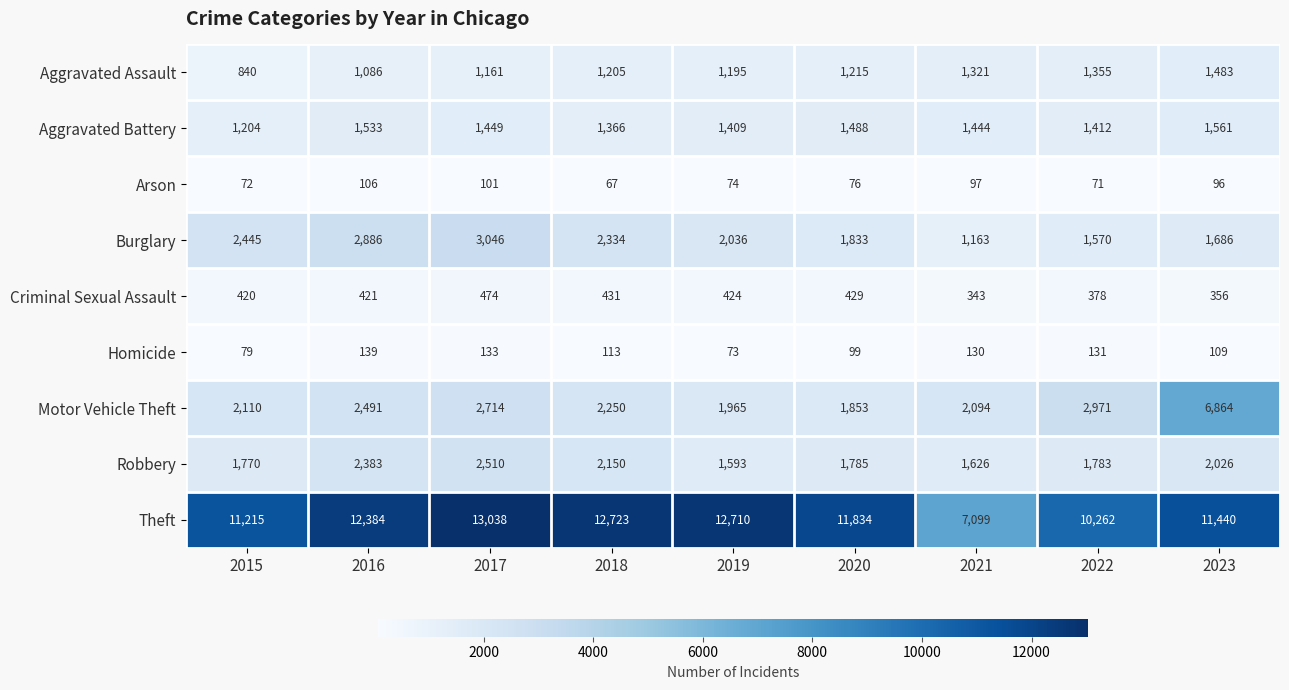

What is the average value of the Aggravated Battery series?

1430